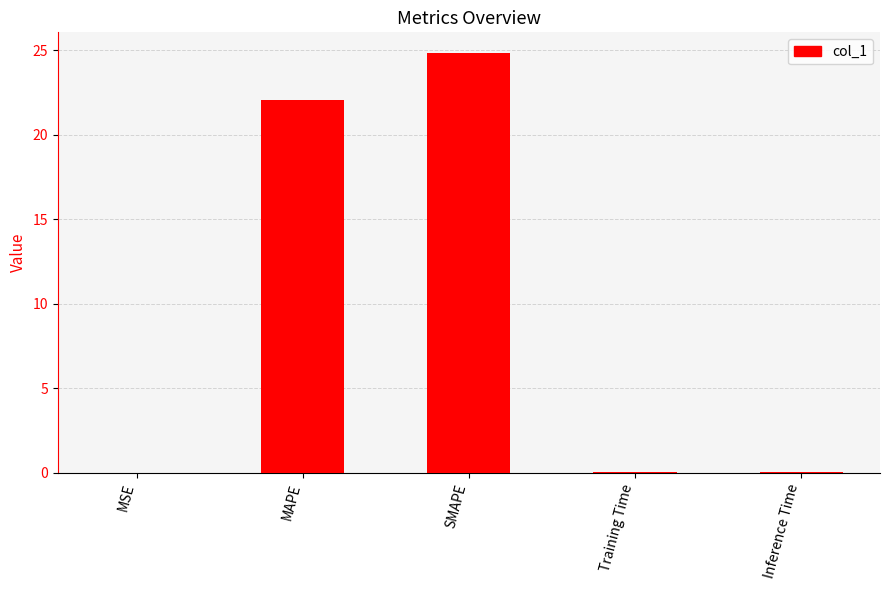

Where is the data nearest to the value 12?

MAPE